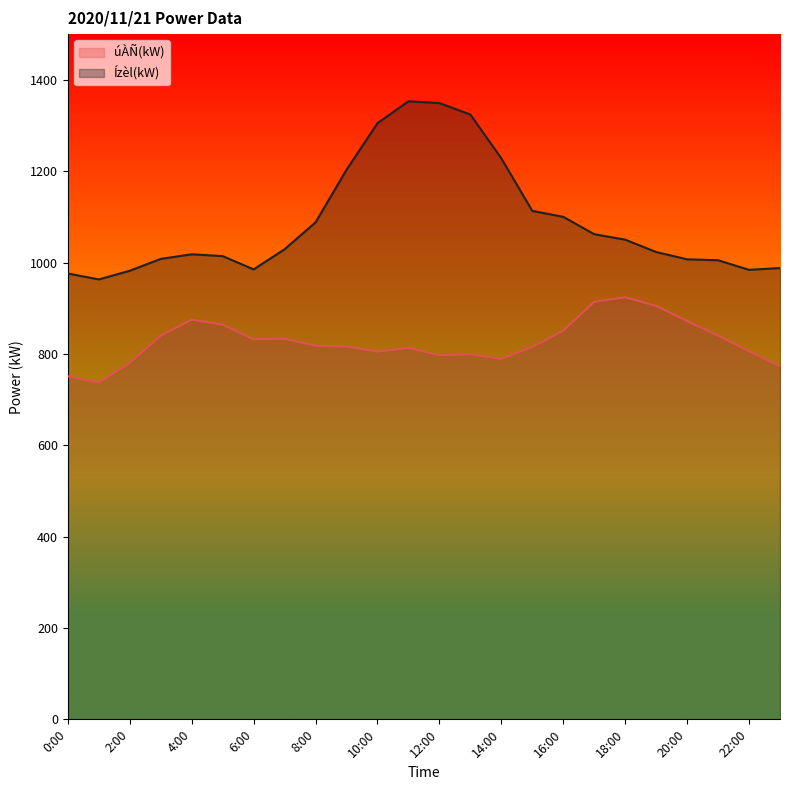

What is the total value across all series at 19:00?

1928